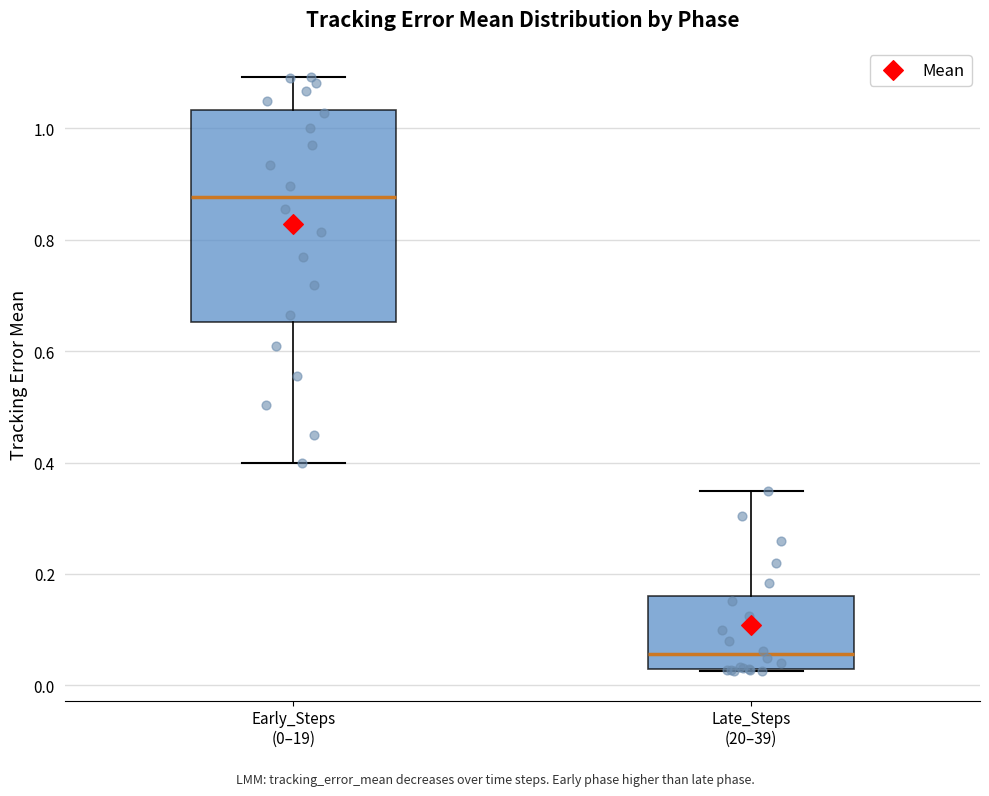

Reading left to right, read every box against the y-axis: the position of its median line, the range the box covers, and the ends of its whiskers. The values are not printed on the chart, so give them approximately, as read against the axis.

Early_Steps (0–19): median 0.88, box 0.66 to 1.04, whiskers 0.40 to 1.10
Late_Steps (20–39): median 0.06, box 0.02 to 0.16, whiskers 0.02 to 0.34